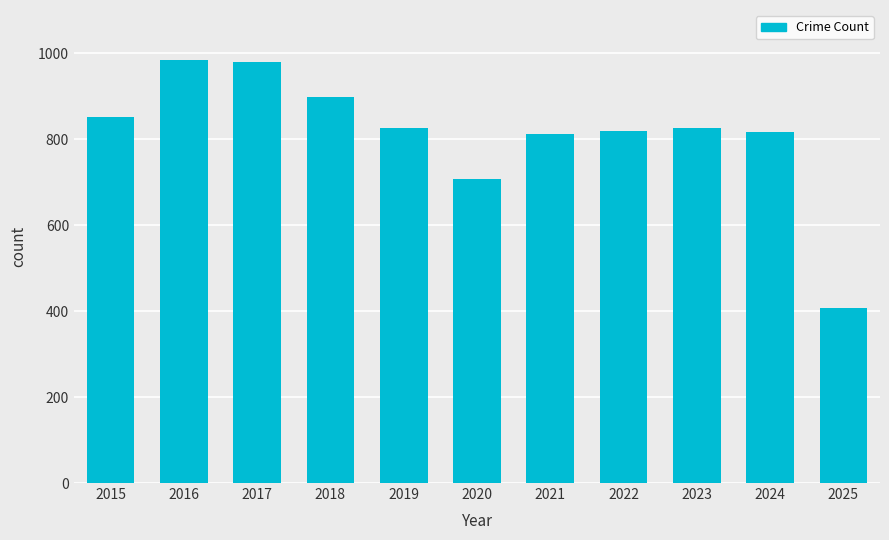

The value at 2023 is 1100. True or false?

False